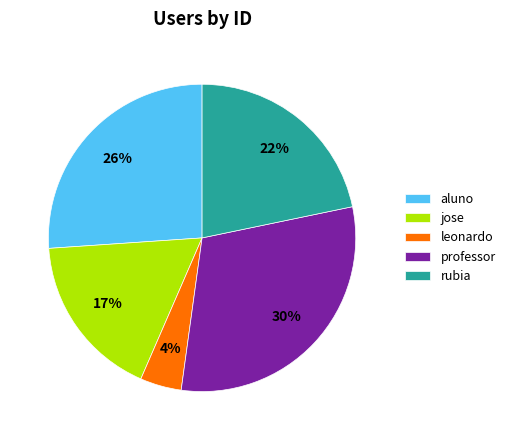

Does aluno represent more than half of the total?

No